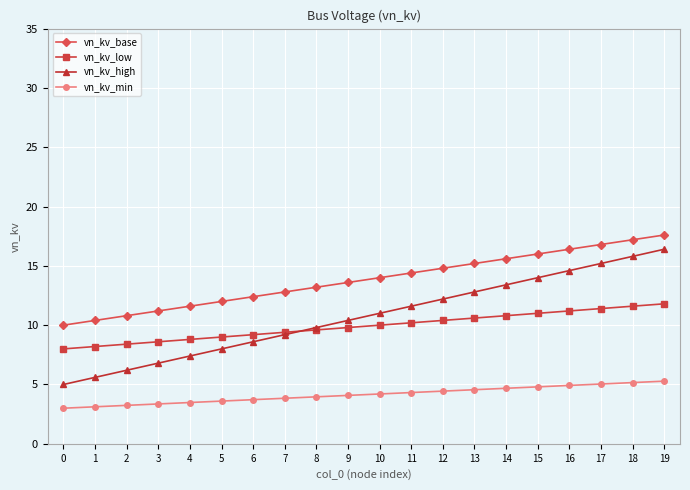

What is the total value across all series at 15?

45.8